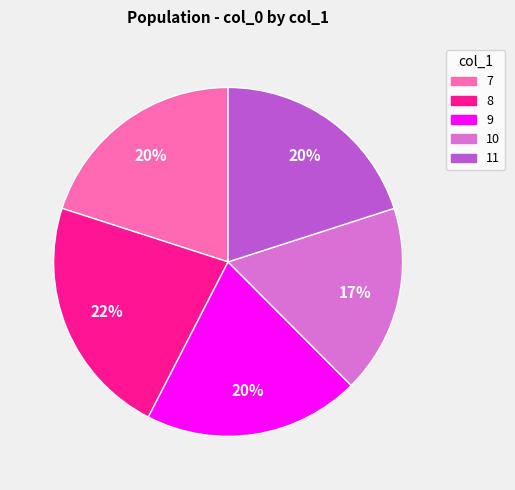

Does 7 represent more than half of the total?

No